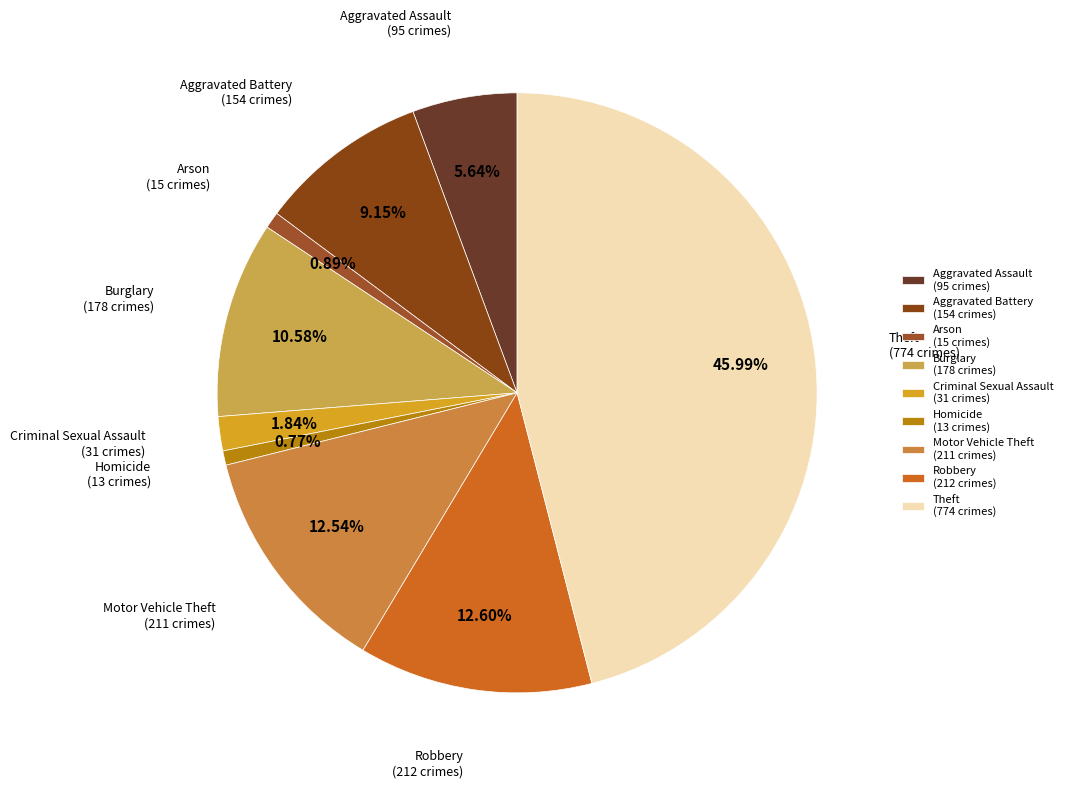

Is Aggravated Battery the majority of the pie?

No